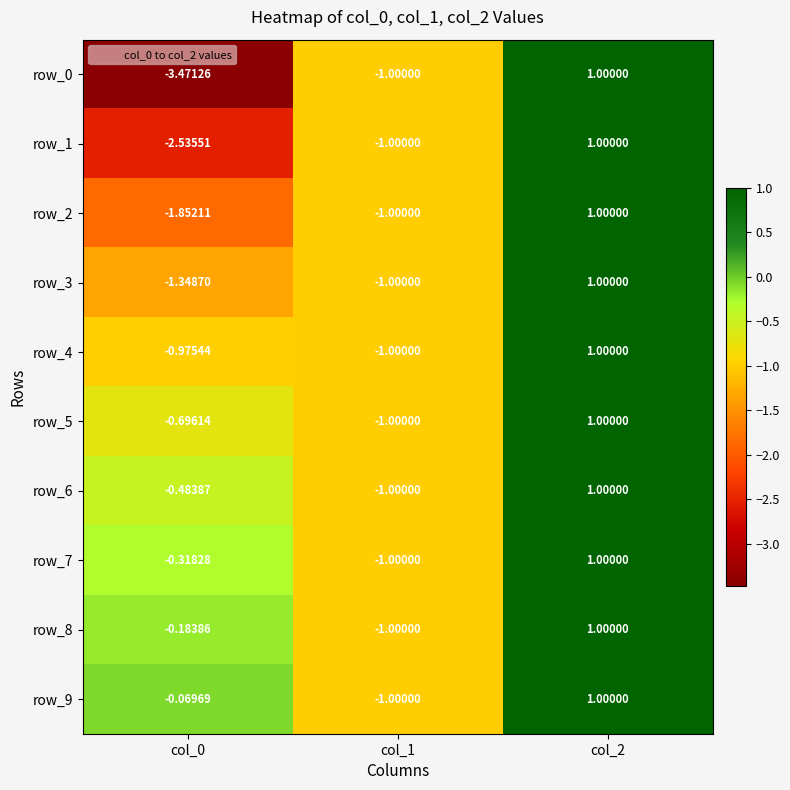

Which has a higher value, col_0 or col_2?

col_2